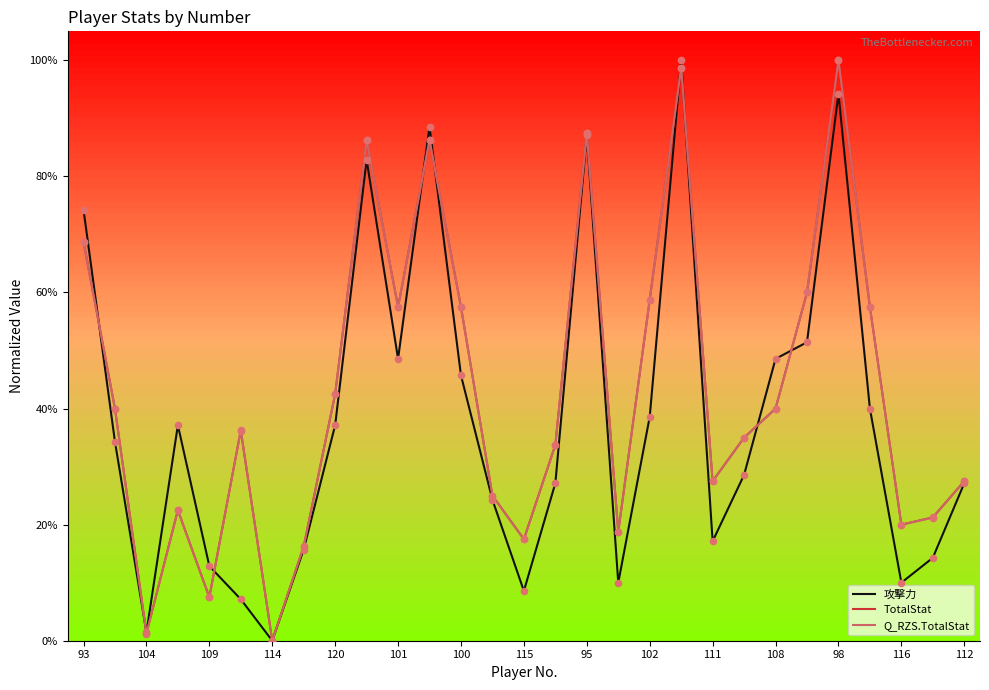

What is the maximum value shown in the chart?

100.0